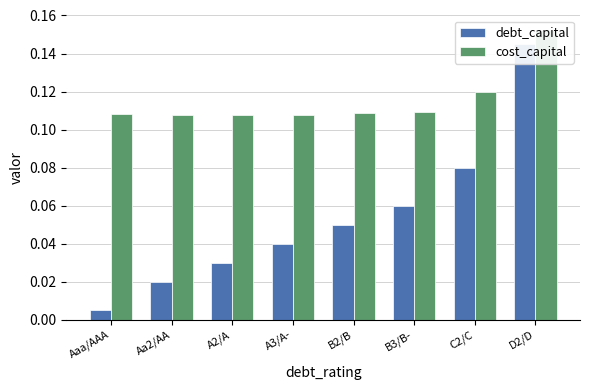

Are the bars grouped side by side (vs. stacked)?

Yes